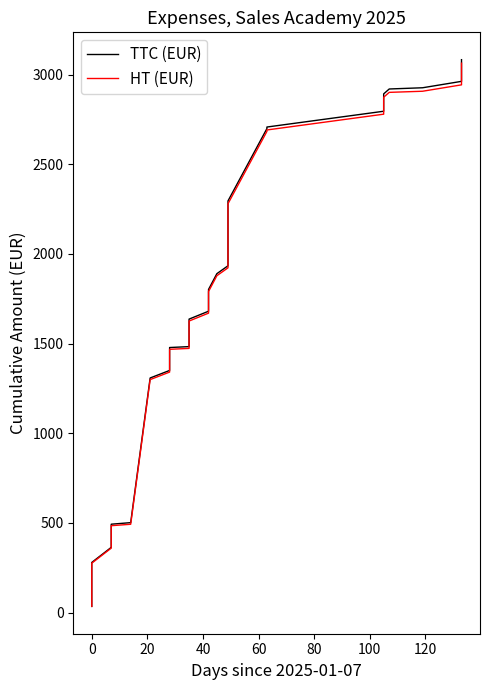

Is the value of HT (EUR) at 35 greater than the value of TTC (EUR) at 30?

Yes